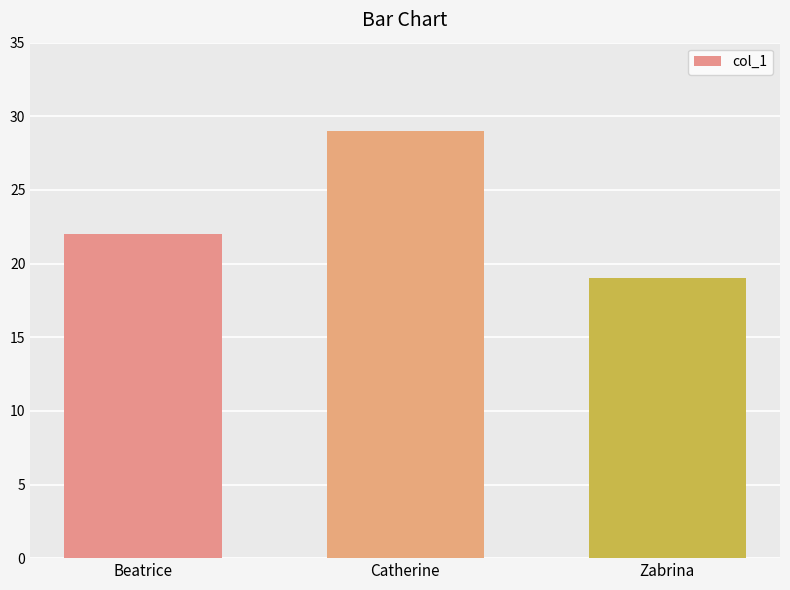

Approximately how many times larger is the value at Catherine compared to Beatrice?

1.3